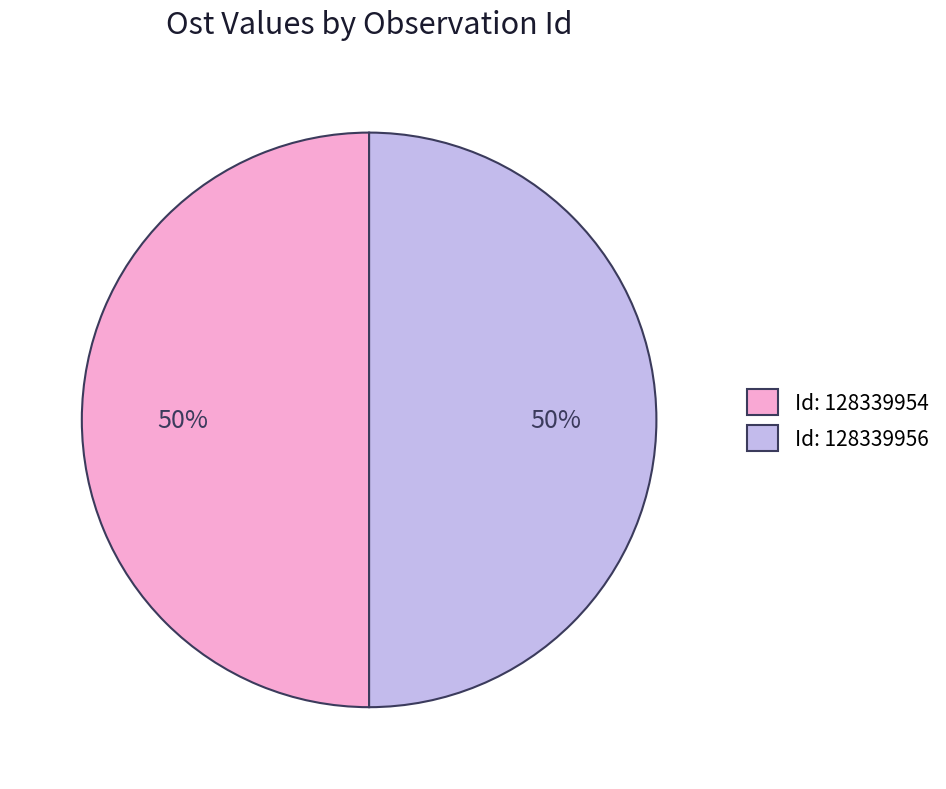

How many slices are in this pie chart?

2